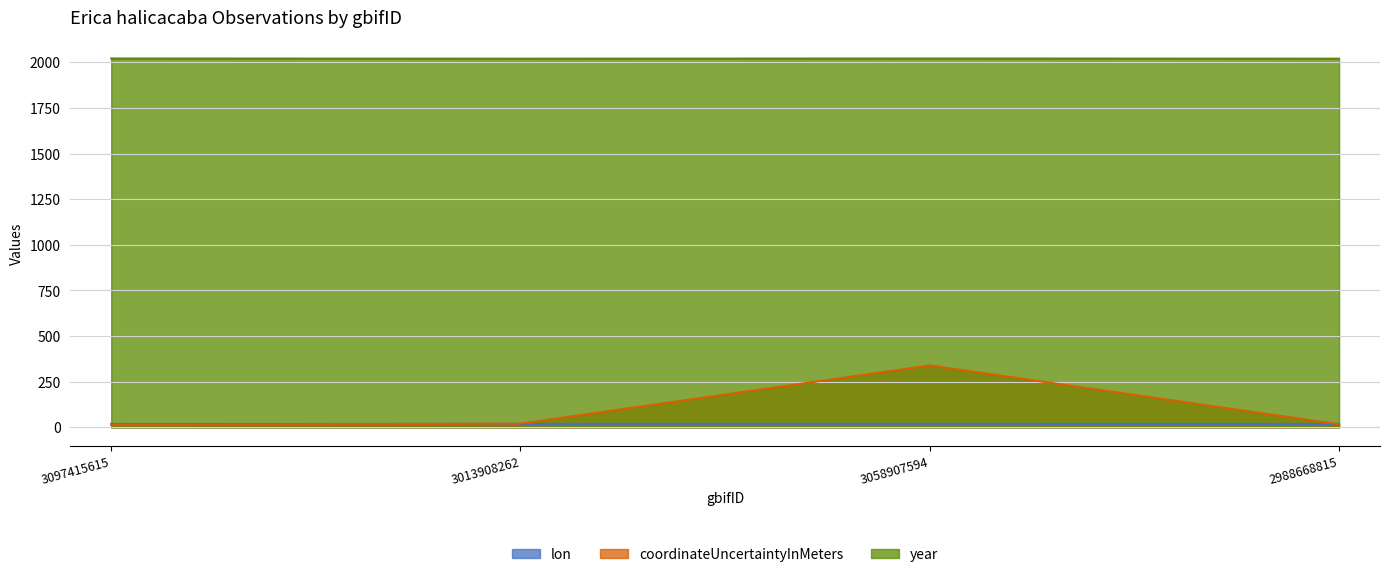

Read the year value at 3013908262.

2020.0